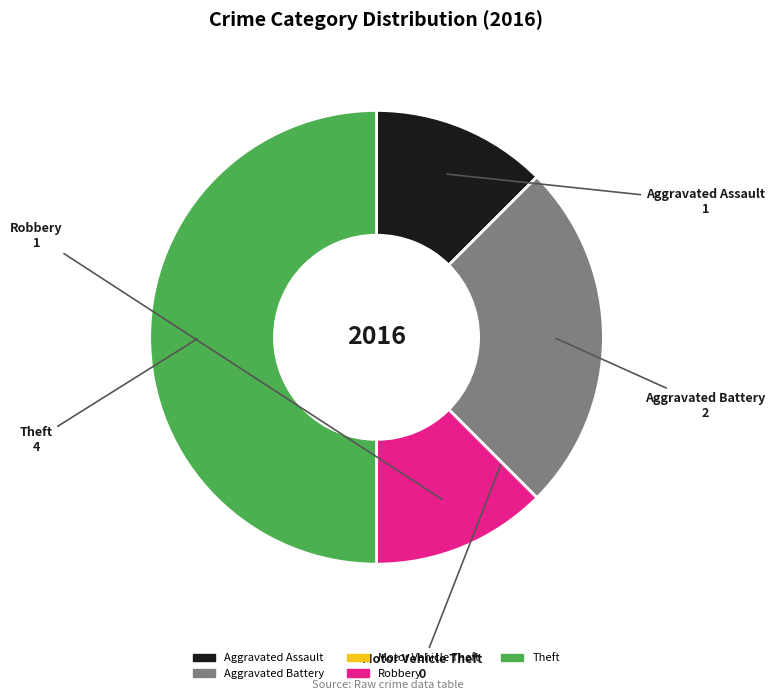

Which category has the biggest portion of the pie?

Theft